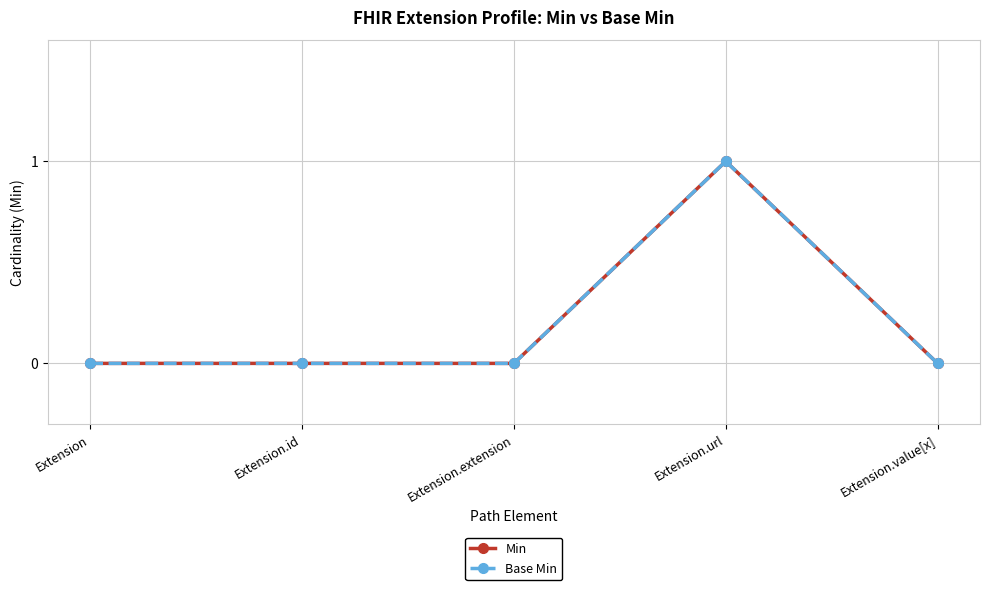

At which category does Min reach its first local peak?

Extension.url